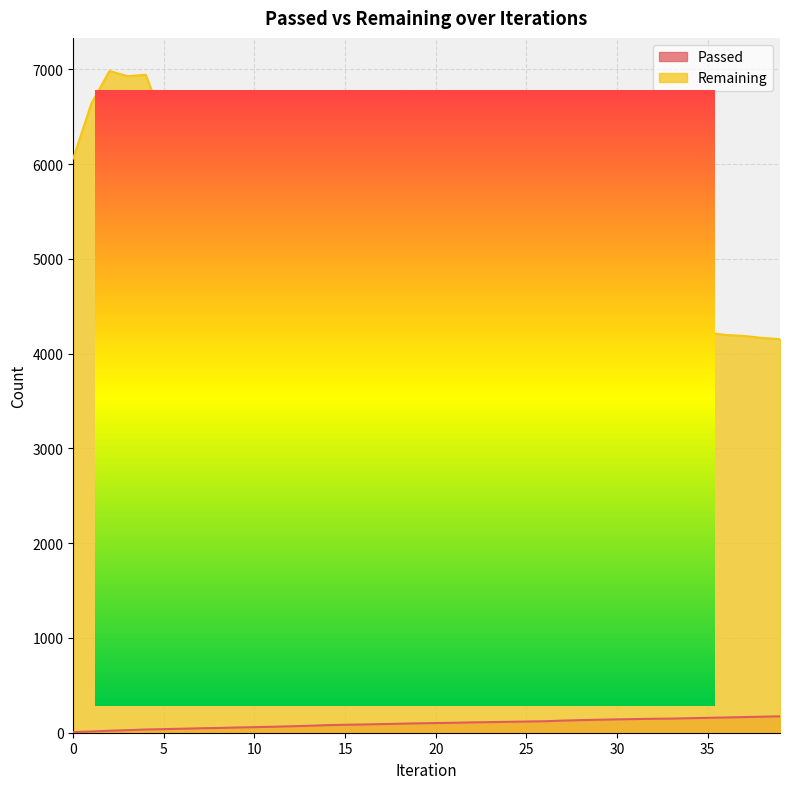

True or false: Remaining has more than 0 points higher than both neighbors.

True